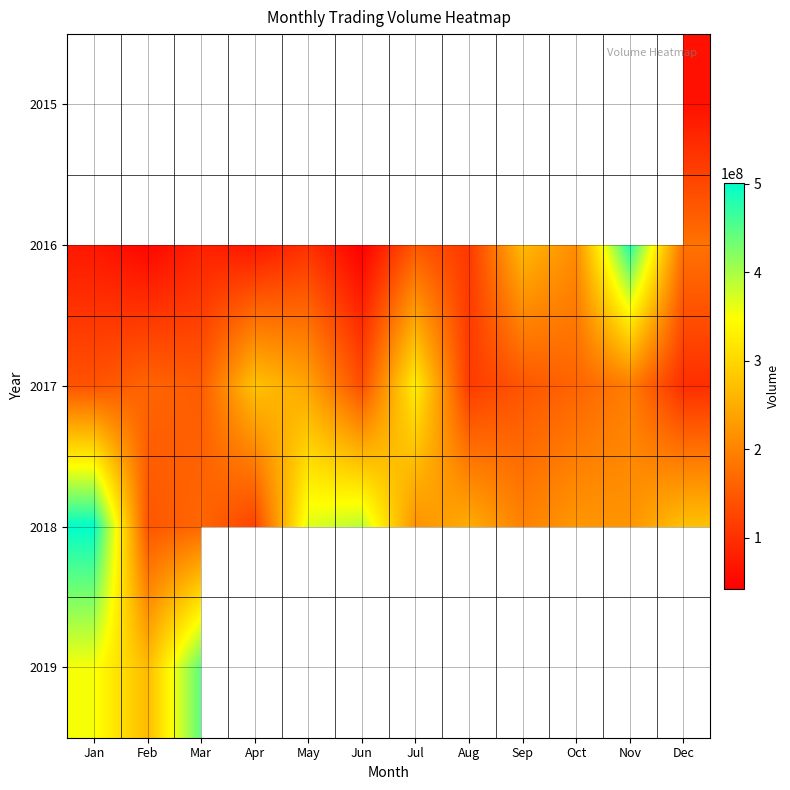

List the series in order of their overall mean, highest first.

2018, 2019, 2017, 2015, 2016